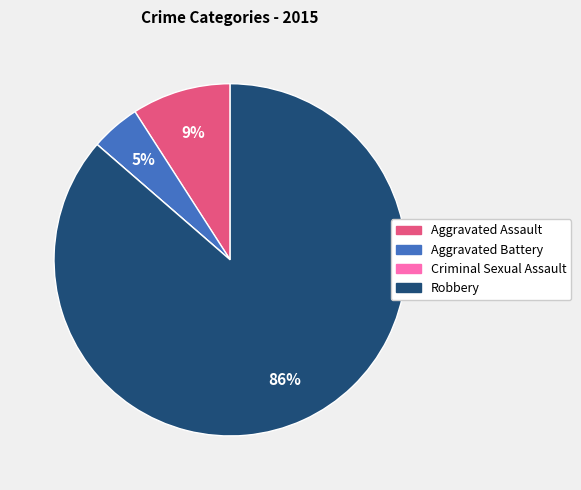

Which category accounts for the majority?

Robbery